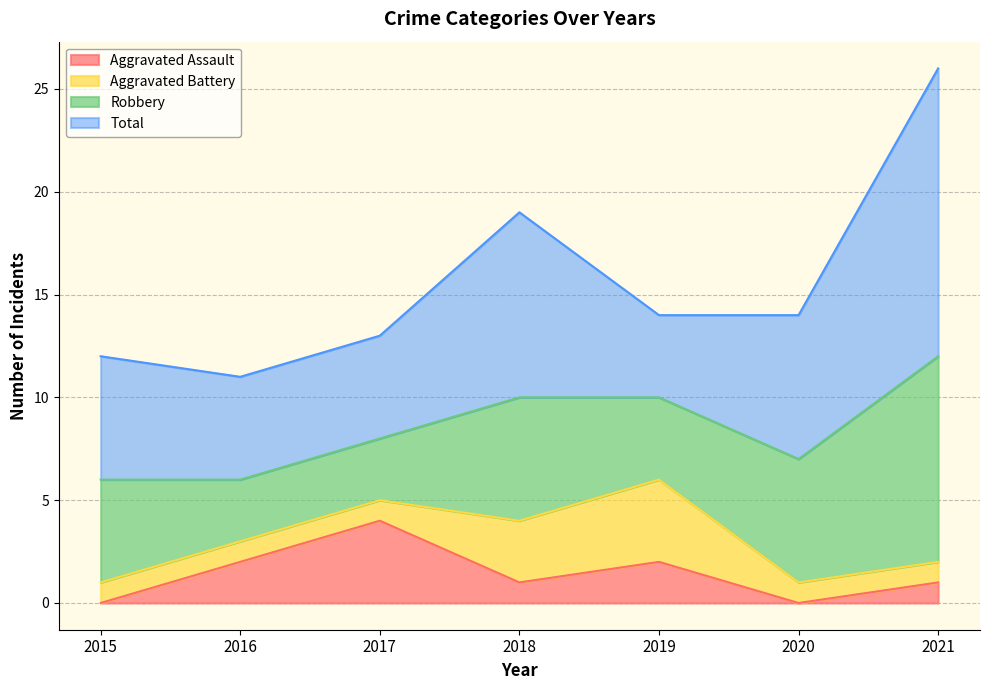

Is it true that Robbery equals 7 at 2021?

False